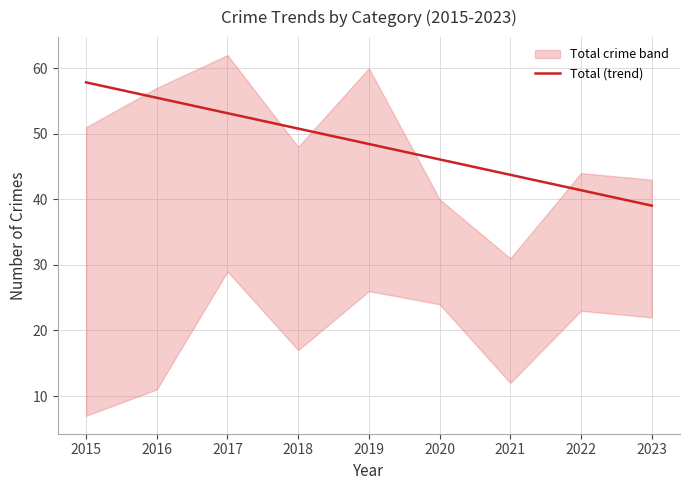

At which label does the data first exceed 48?

2015